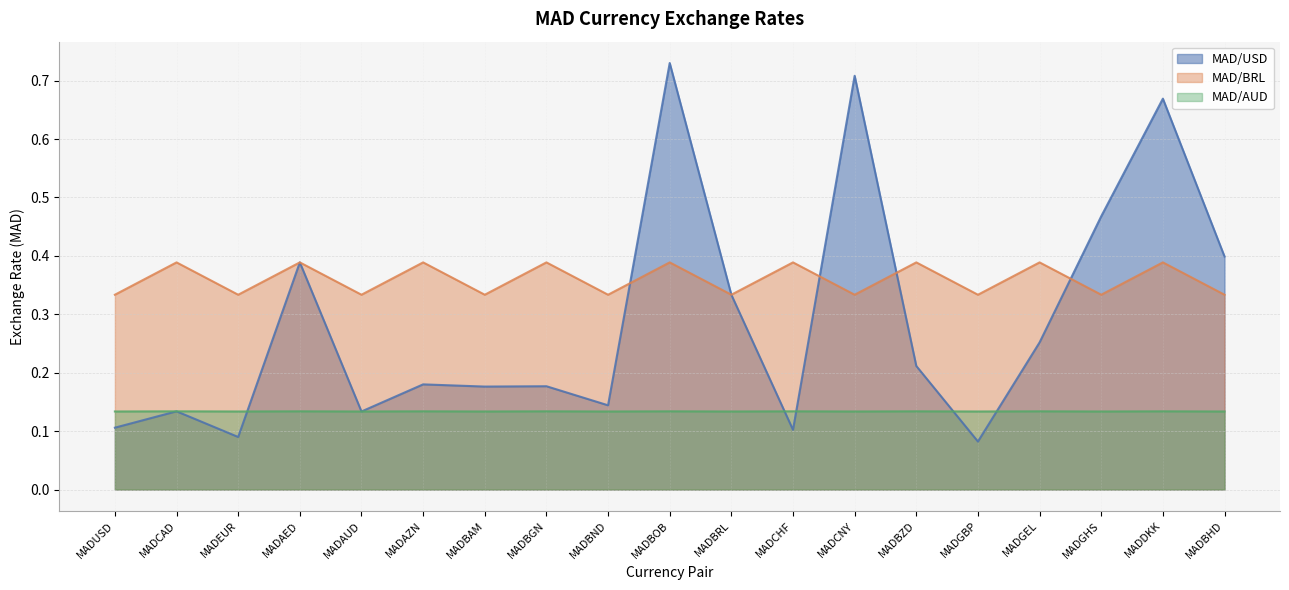

The MAD/AUD series shows 0.1 at MADCAD. True or false?

False